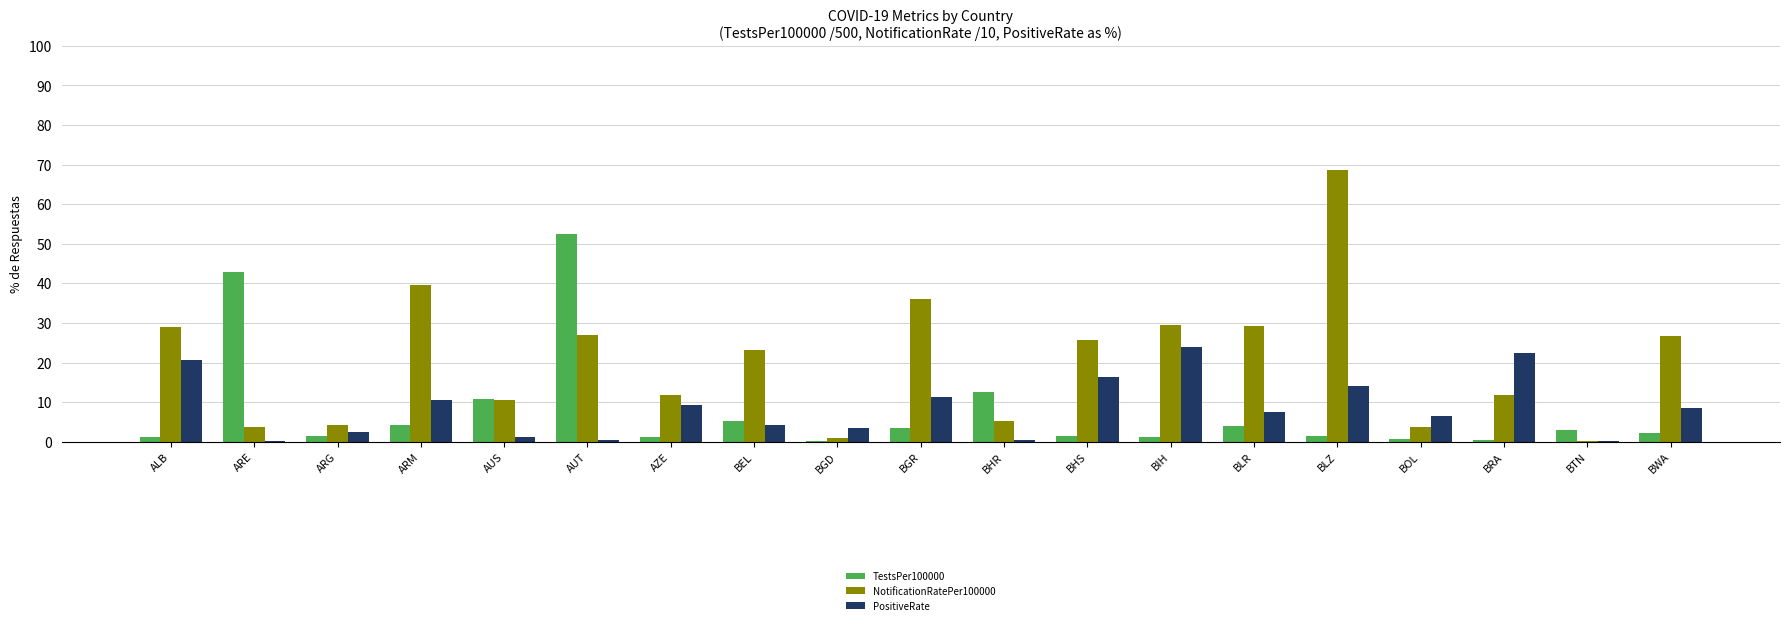

Is the value of TestsPer100000 at BHR greater than the value of PositiveRate at AZE?

Yes